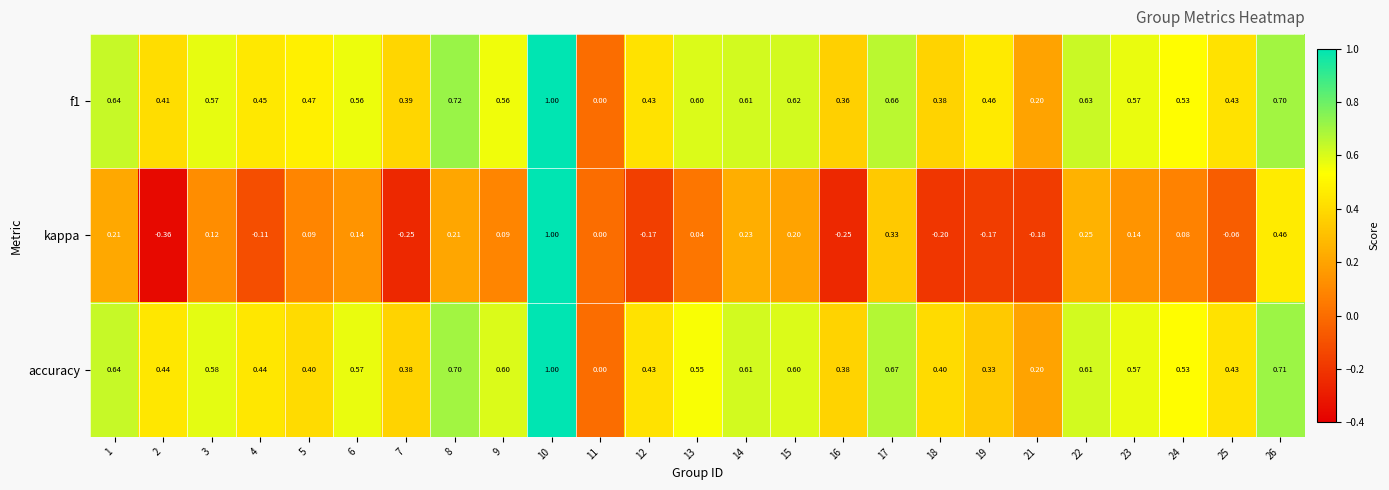

Between 6 and 9, which series saw the biggest shift?

kappa